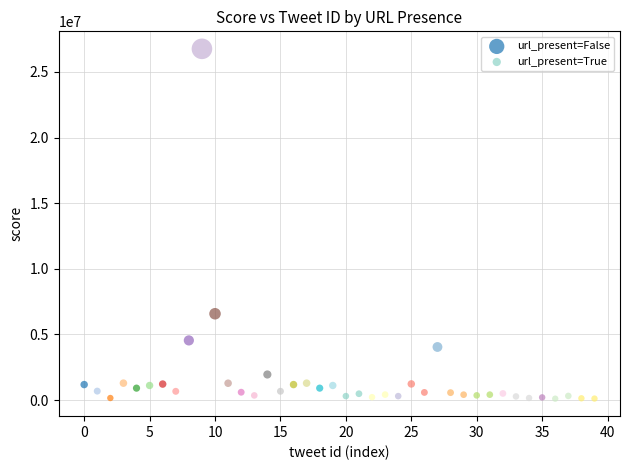

Which series reaches the maximum Y coordinate?

url_present=False